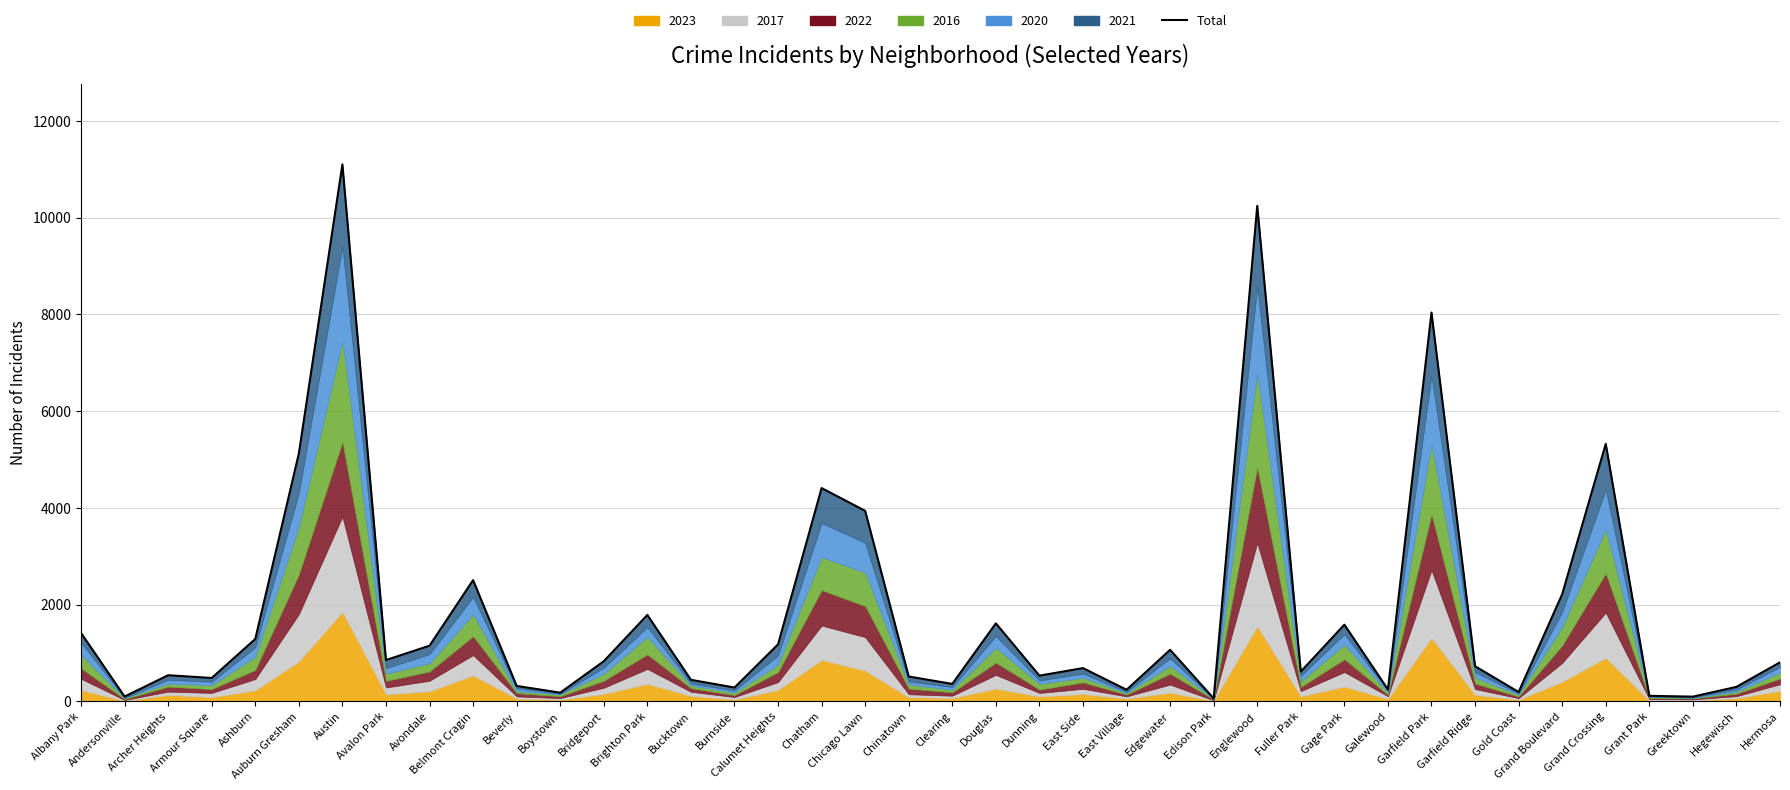

Reading right to left, what are all the values shown in this chart?

Hermosa=806	Hegewisch=299	Greektown=97	Grant Park=114	Grand Crossing=5324	Grand Boulevard=2215	Gold Coast=192	Garfield Ridge=726	Garfield Park=8038	Galewood=246	Gage Park=1585	Fuller Park=615	Englewood=10242	Edison Park=60	Edgewater=1065	East Village=239	East Side=687	Dunning=531	Douglas=1612	Clearing=360	Chinatown=513	Chicago Lawn=3938	Chatham=4409	Calumet Heights=1177	Burnside=285	Bucktown=445	Brighton Park=1786	Bridgeport=829	Boystown=179	Beverly=319	Belmont Cragin=2506	Avondale=1150	Avalon Park=854	Austin=11101	Auburn Gresham=5124	Ashburn=1289	Armour Square=483	Archer Heights=540	Andersonville=99	Albany Park=1414